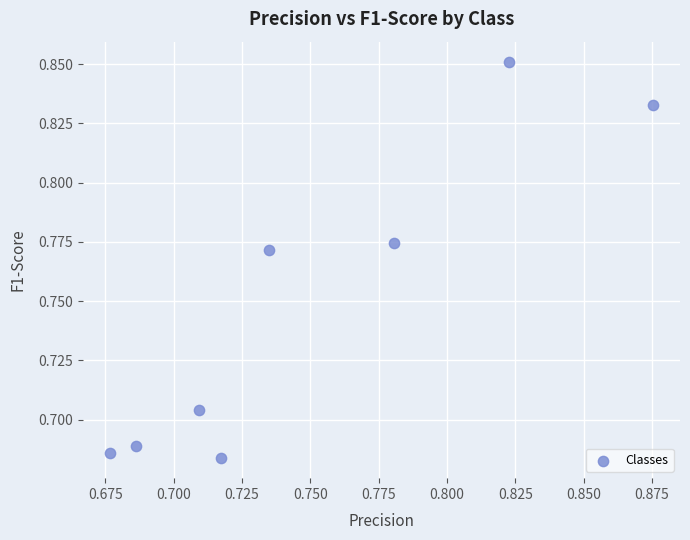

How many points are shown in the scatter plot?

8